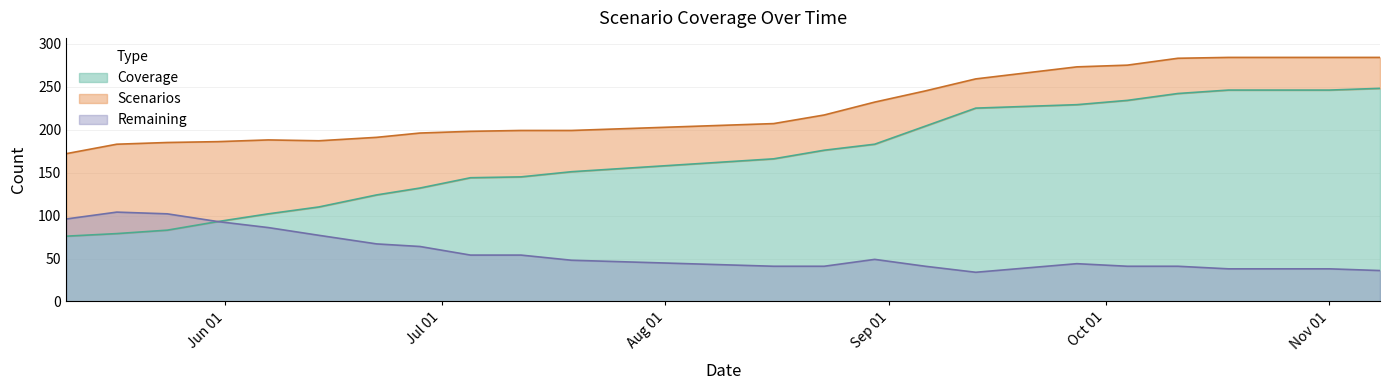

What are all the series names shown in the legend?

Coverage, Scenarios, Remaining